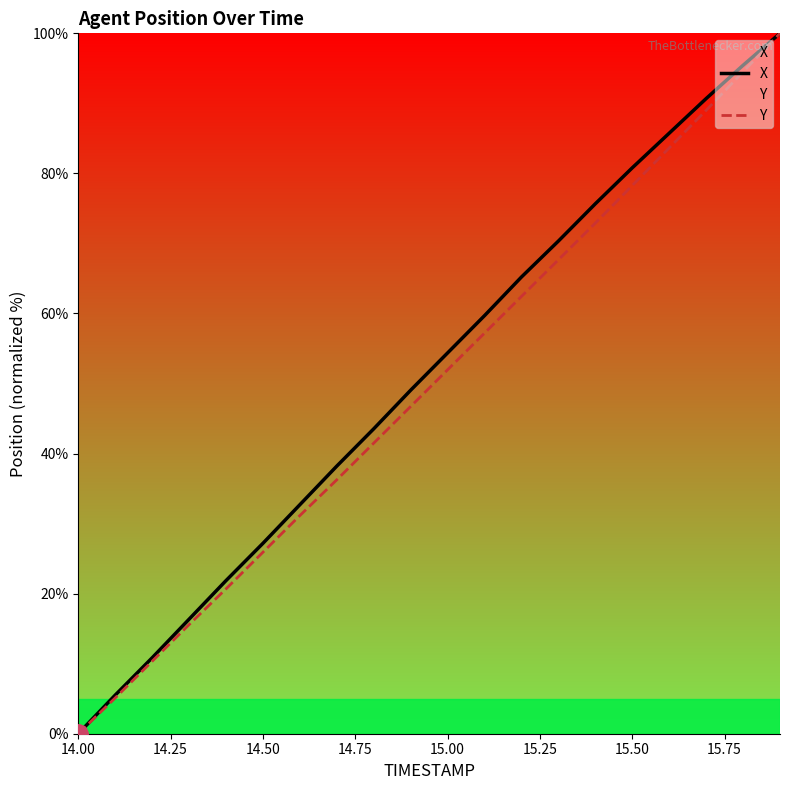

Which category has the lowest value across all series?

14.00